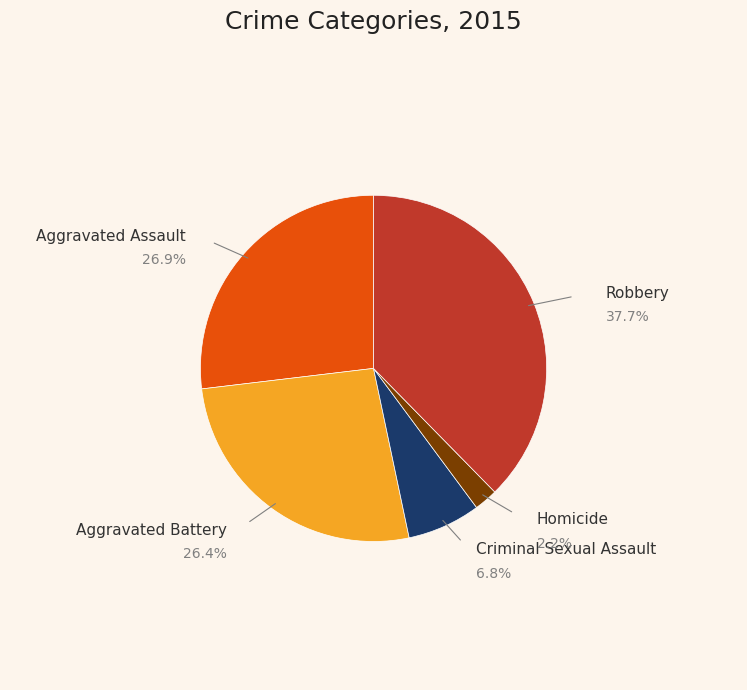

Combined, do Criminal Sexual Assault and Aggravated Assault account for over 50%?

No